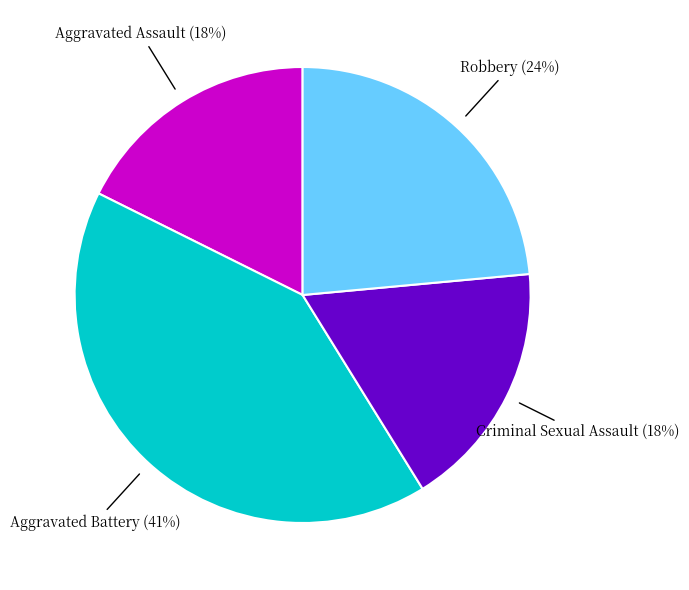

Count the number of slices in the pie.

4